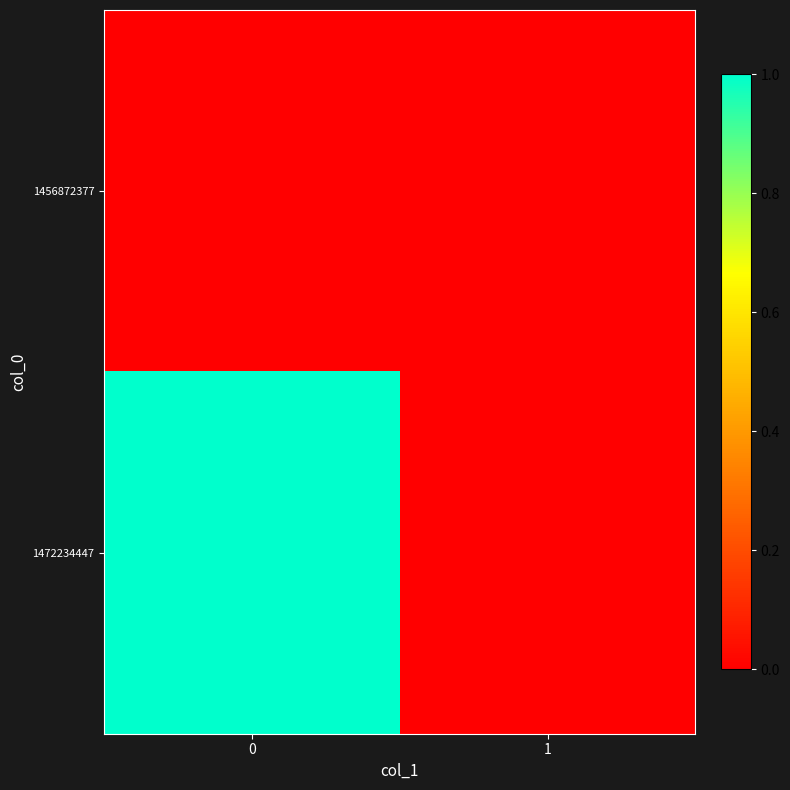

Which series has the largest range (max minus min)?

1472234447